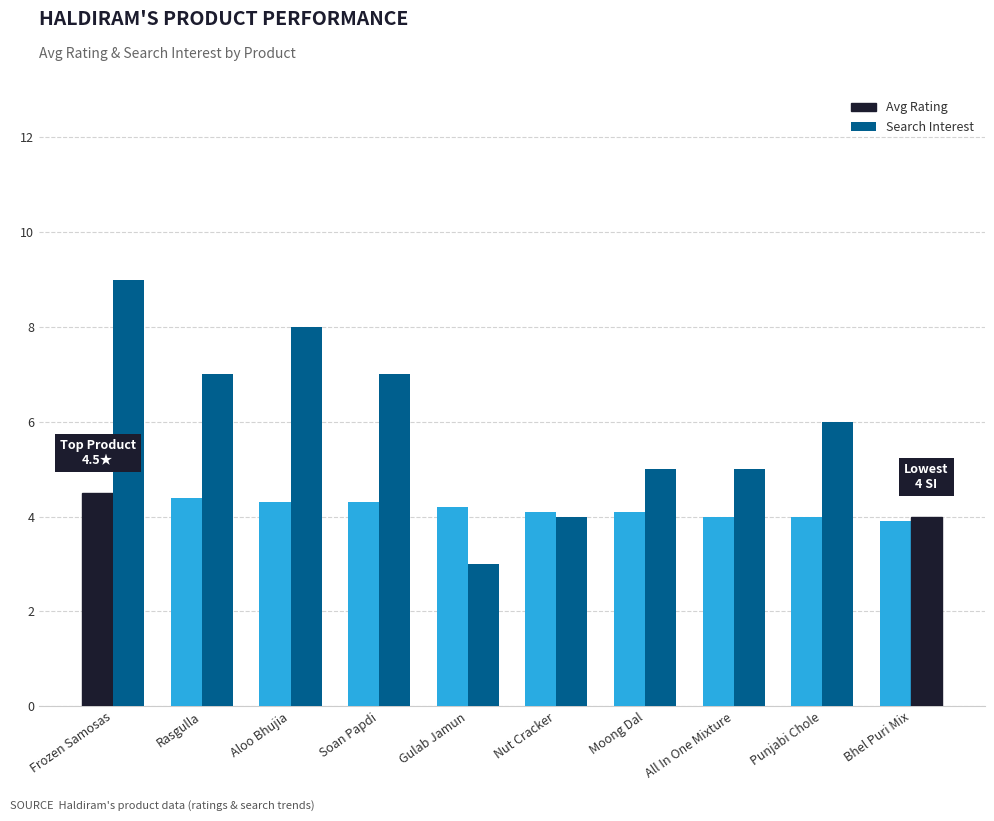

What is the sum of all Search Interest values?

58.0